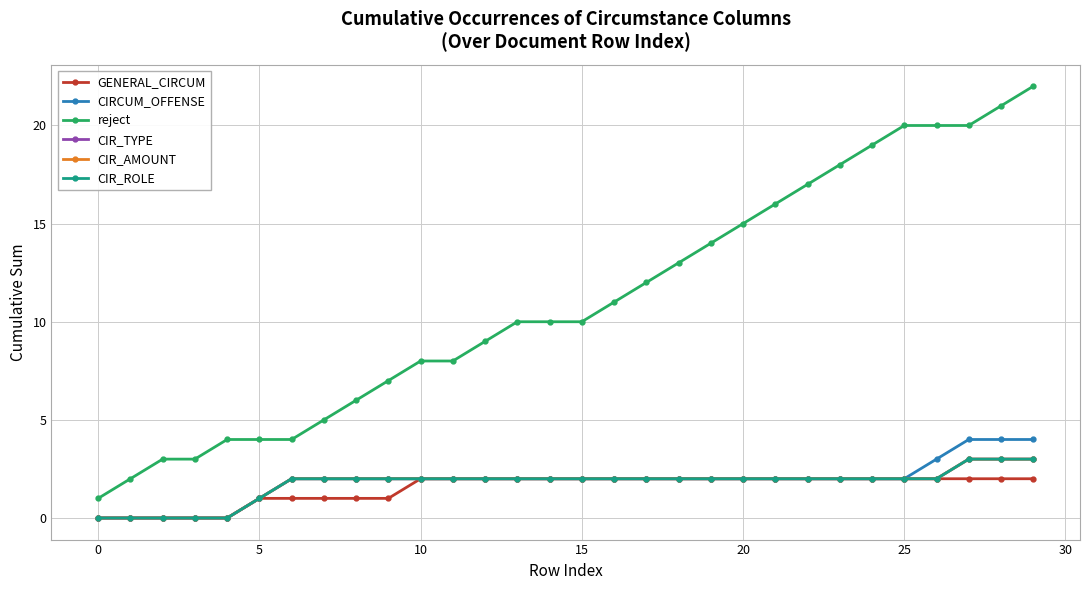

Which series has the largest total across all categories?

reject